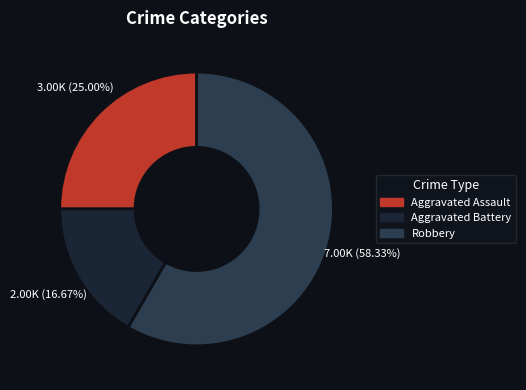

Which slice is the smallest?

Aggravated Battery